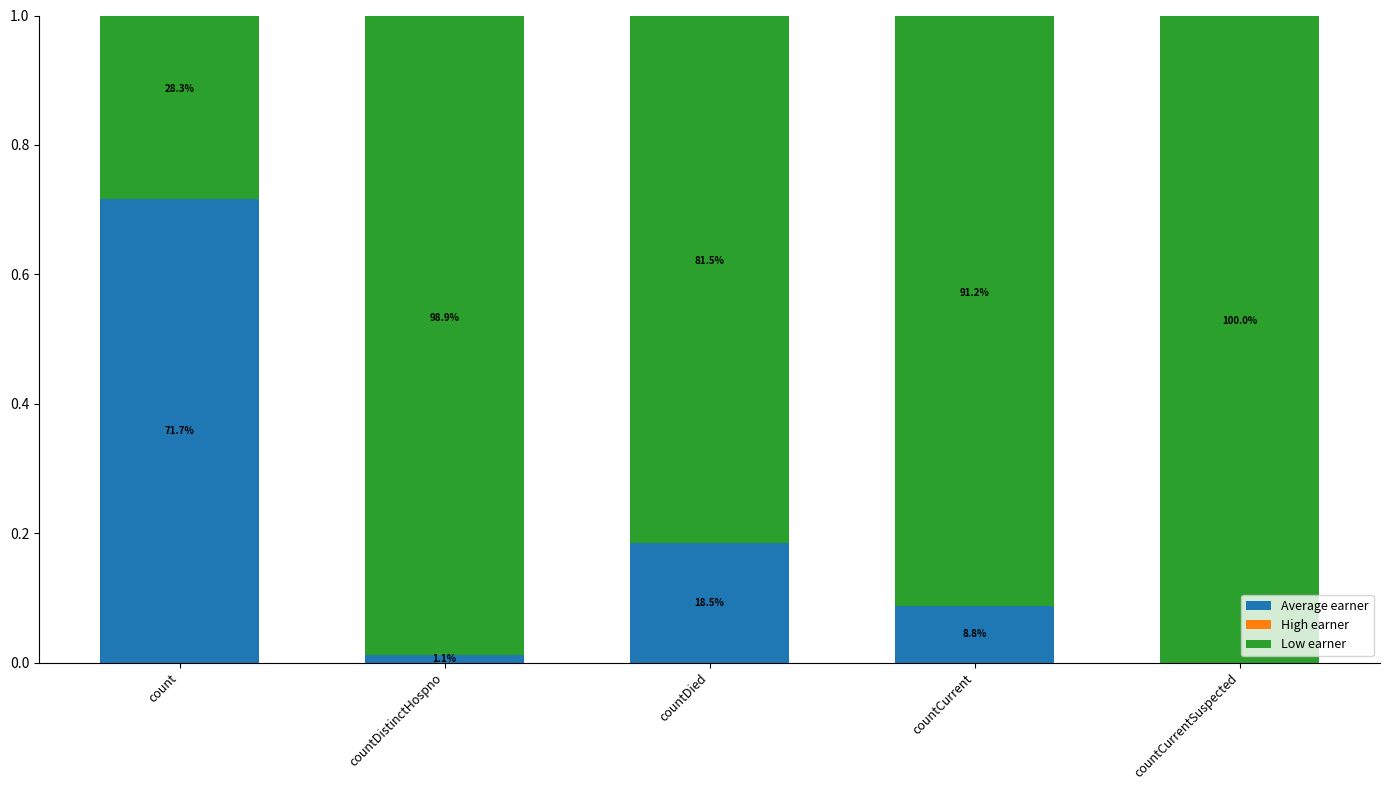

Which series has the widest spread of values?

Average earner